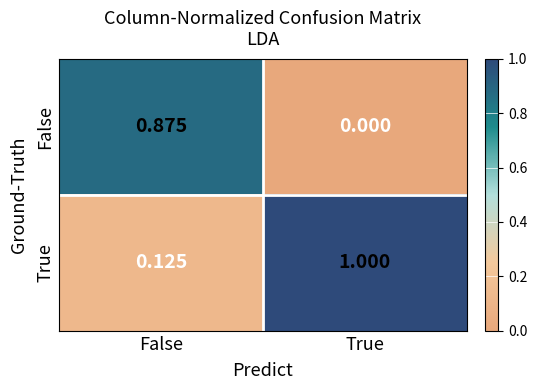

At which label is False closest to 0?

True